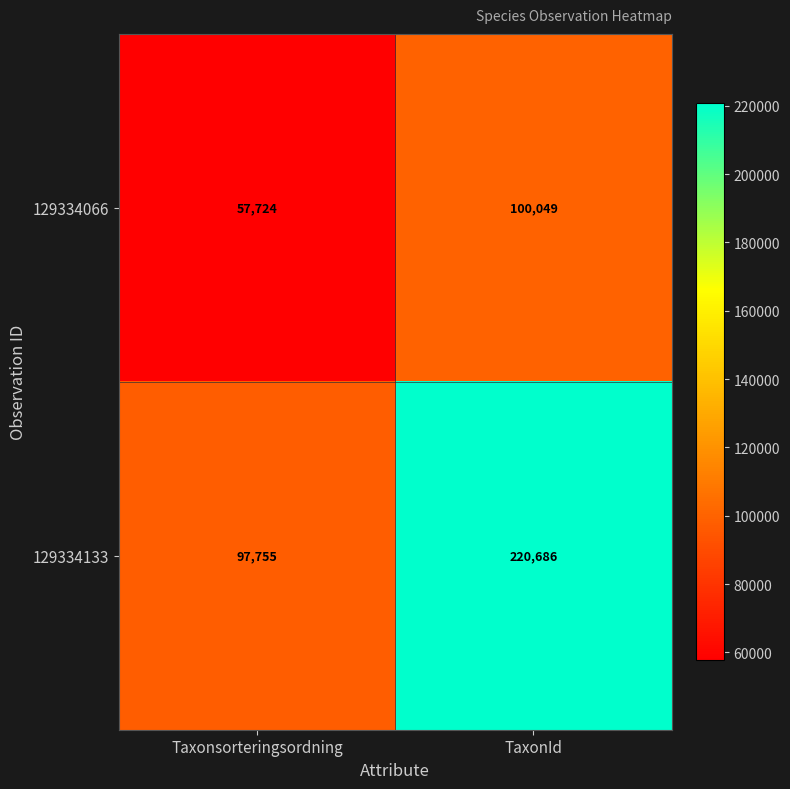

Which series has the widest spread of values?

129334133